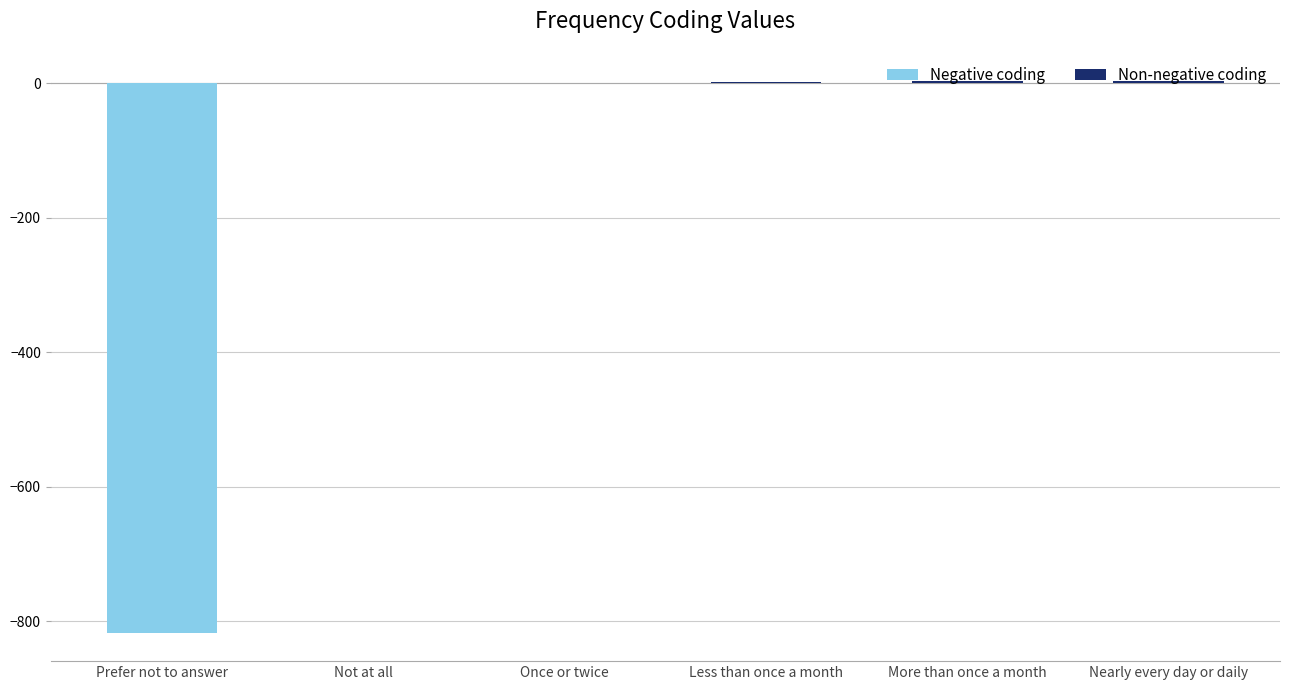

Are the bars horizontal?

No